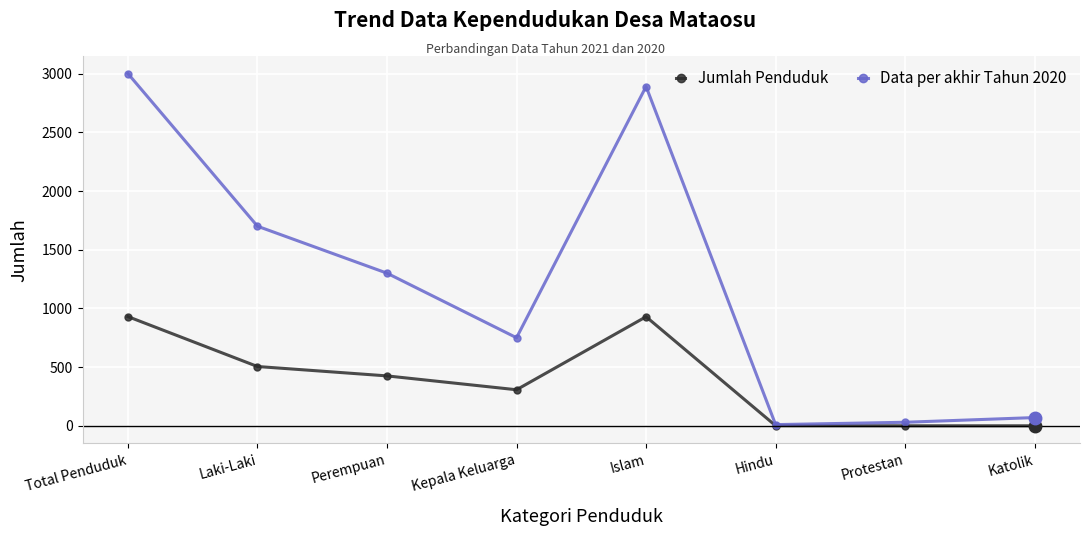

What is the label of the 4th point from the right?

Islam